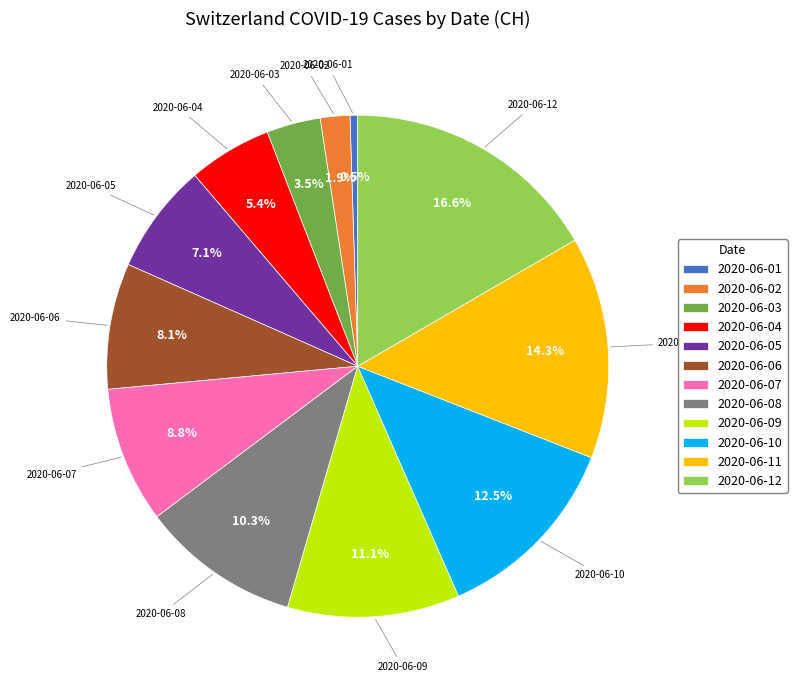

Which category has the biggest portion of the pie?

2020-06-12